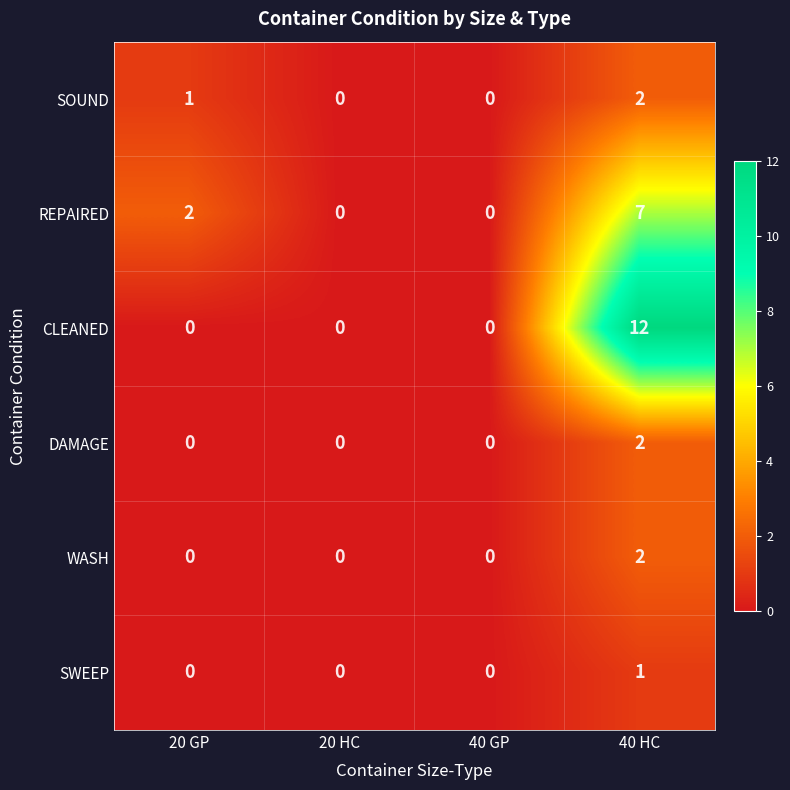

Reading left to right, extract all data points from this chart.

SOUND: 1	0	0	2
REPAIRED: 2	0	0	7
CLEANED: 0	0	0	12
DAMAGE: 0	0	0	2
WASH: 0	0	0	2
SWEEP: 0	0	0	1